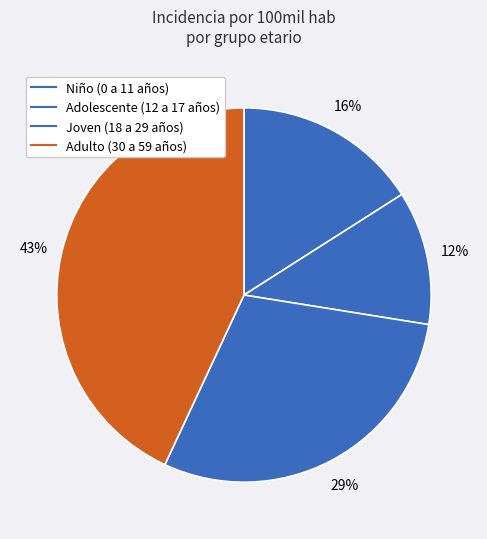

What is the change in value from Adolescente (12 a 17 años) to Joven (18 a 29 años)?

+617.3